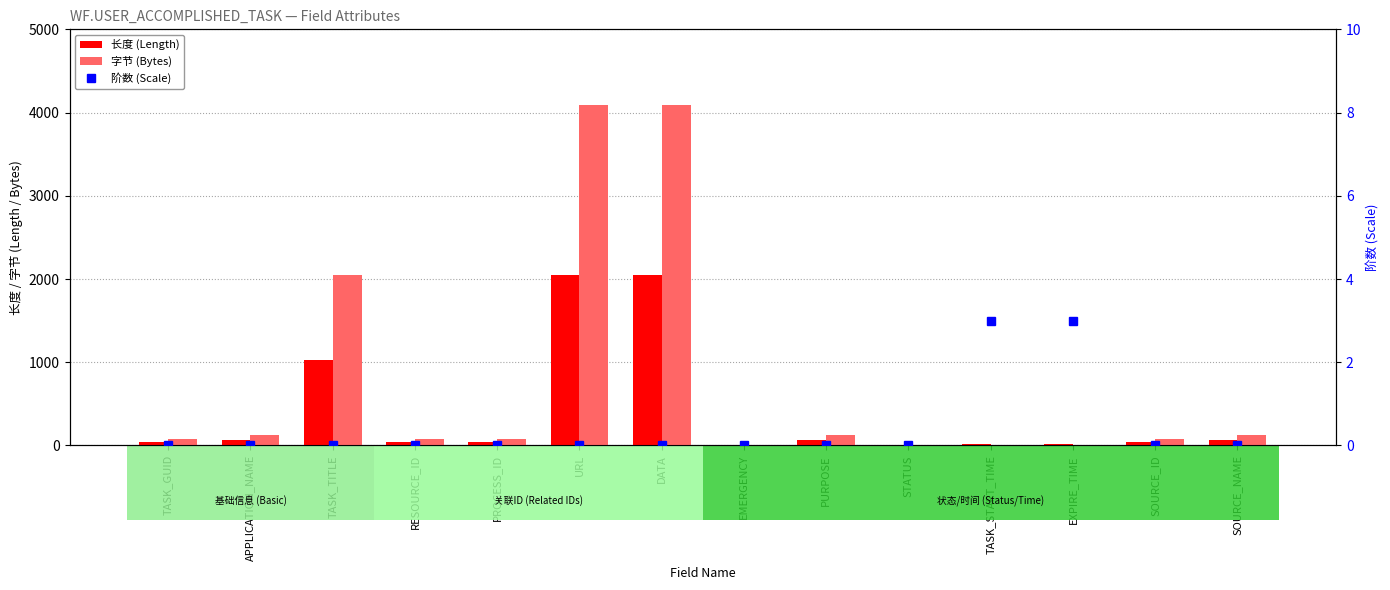

How many 阶数 (Scale) values are between 0 and 1?

12